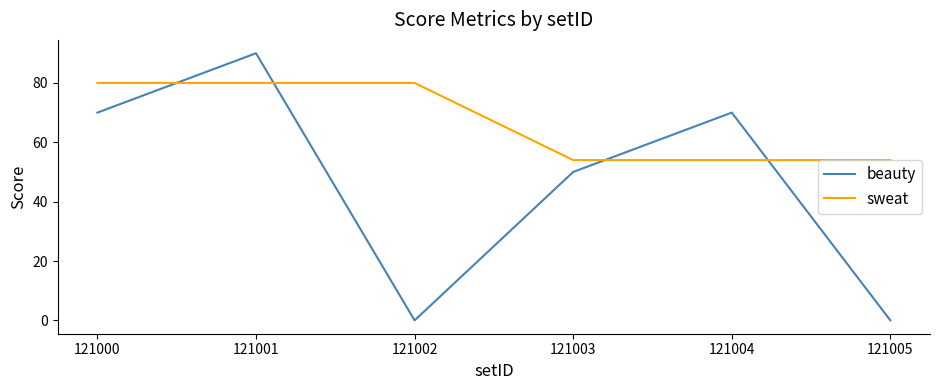

True or false: beauty has a value of 45 at 121004.

False